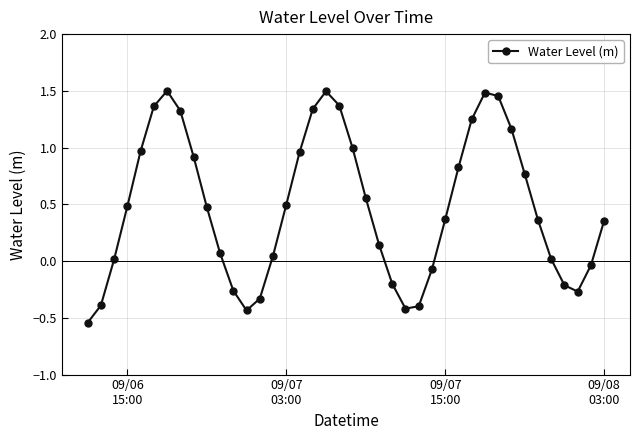

What is the difference between the maximum and minimum values?

2.0